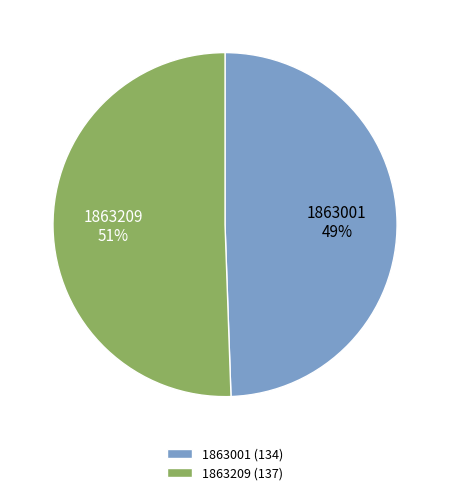

Is it true that 1863001 is 57% of the pie?

False